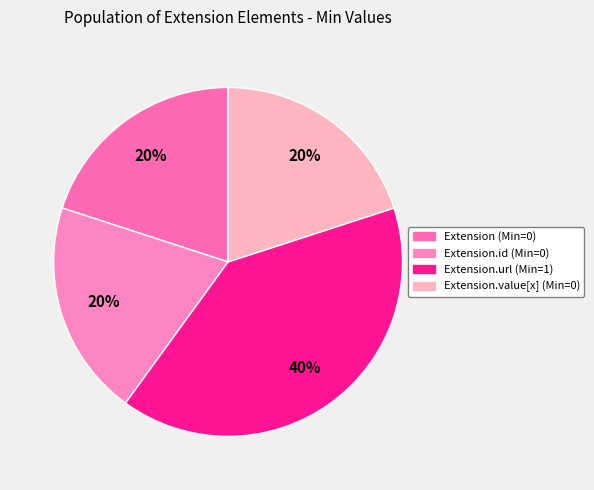

Count the number of slices in the pie.

4